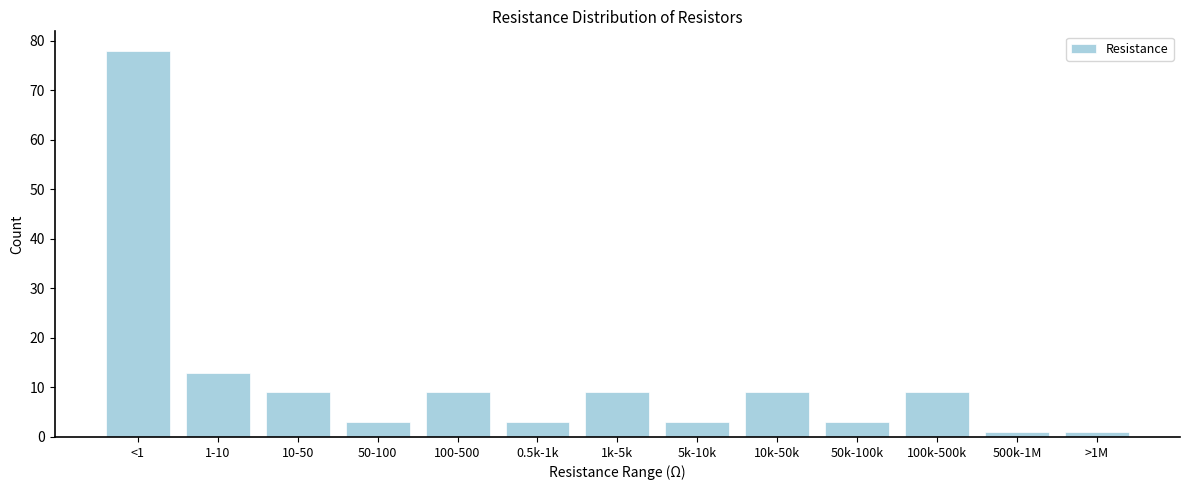

Reading left to right, what are all the values shown in this chart?

78	13	9	3	9	3	9	3	9	3	9	1	1